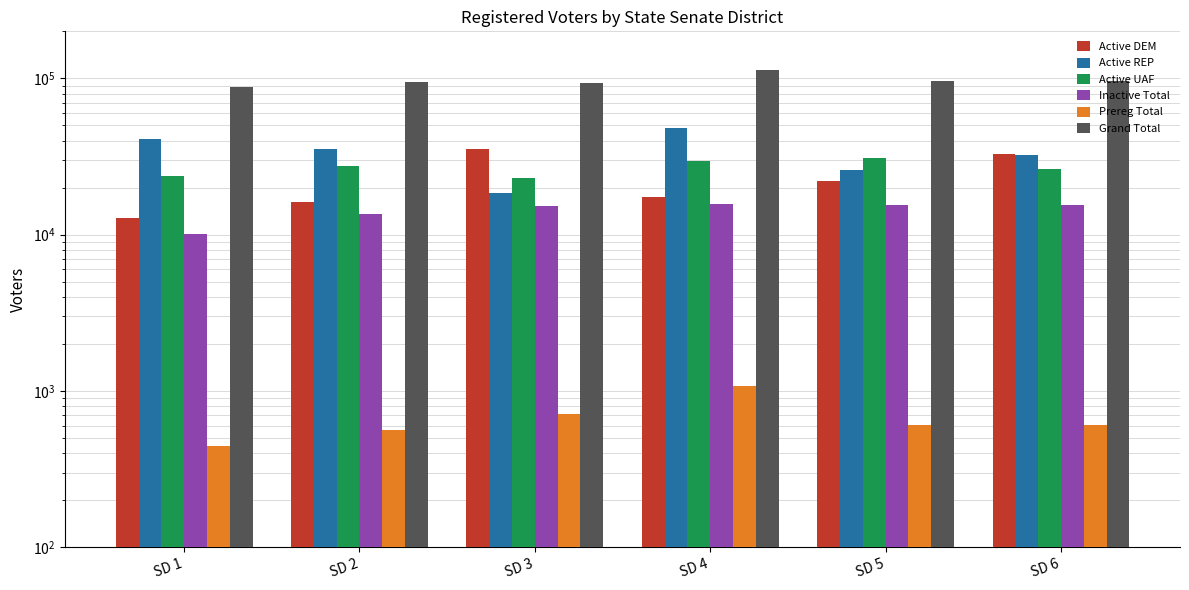

Which series has the largest total across all categories?

Grand Total